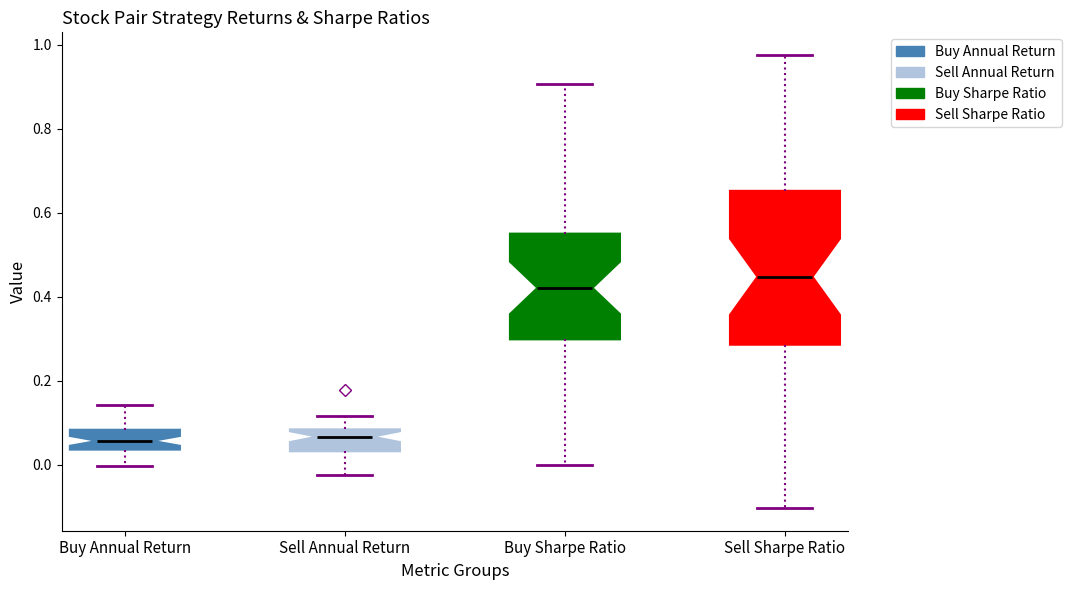

Reading left to right, transcribe this box plot: for each box, give where its median line is, the range the box spans, and where its two whiskers end, as read against the y-axis. The values are not printed on the chart, so give them approximately, as read against the axis.

Buy Annual Return: median 0.06, box 0.04 to 0.08, whiskers 0.00 to 0.14
Sell Annual Return: median 0.06, box 0.04 to 0.08, whiskers -0.02 to 0.12
Buy Sharpe Ratio: median 0.42, box 0.30 to 0.56, whiskers 0.00 to 0.90
Sell Sharpe Ratio: median 0.44, box 0.28 to 0.66, whiskers -0.10 to 0.98